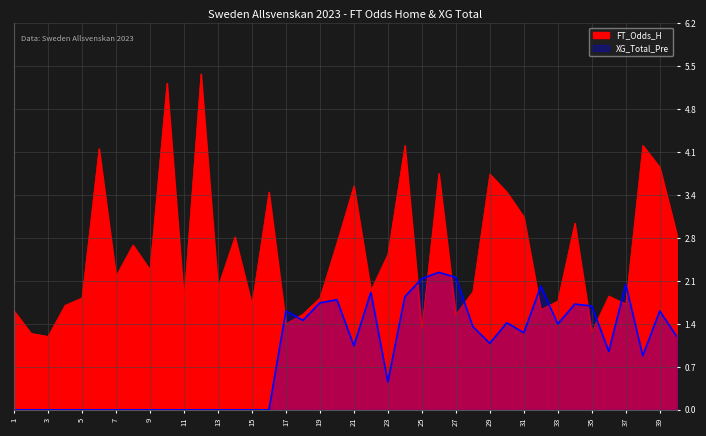

Which series changed the most between 1 and 8?

FT_Odds_H